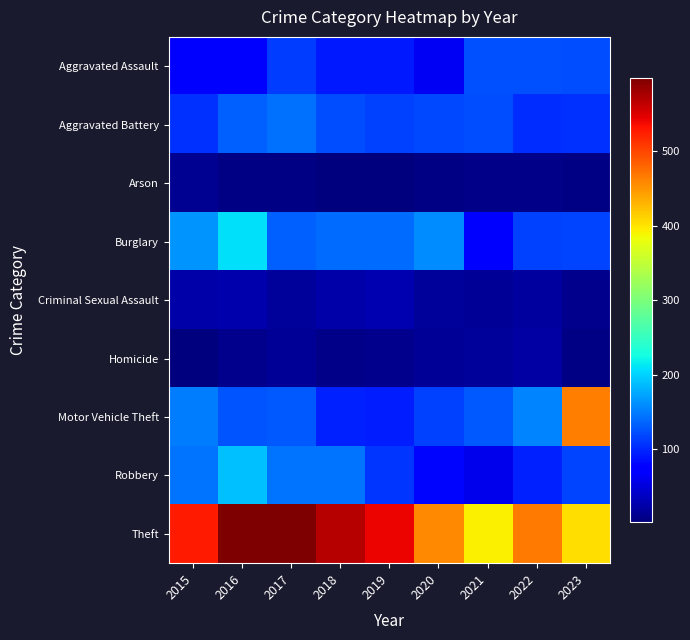

Reading right to left, list all the values displayed in this chart.

Aggravated Assault: 2023=122	2022=125	2021=124	2020=64	2019=92	2018=91	2017=112	2016=78	2015=78
Aggravated Battery: 2023=106	2022=104	2021=123	2020=120	2019=115	2018=121	2017=144	2016=134	2015=105
Arson: 2023=5	2022=8	2021=8	2020=5	2019=2	2018=4	2017=6	2016=5	2015=12
Burglary: 2023=118	2022=116	2021=75	2020=159	2019=140	2018=141	2017=134	2016=208	2015=163
Criminal Sexual Assault: 2023=10	2022=20	2021=15	2020=17	2019=28	2018=24	2017=17	2016=26	2015=24
Homicide: 2023=6	2022=22	2021=17	2020=15	2019=10	2018=8	2017=14	2016=10	2015=3
Motor Vehicle Theft: 2023=465	2022=154	2021=130	2020=114	2019=94	2018=97	2017=129	2016=127	2015=150
Robbery: 2023=117	2022=97	2021=59	2020=79	2019=108	2018=146	2017=145	2016=189	2015=145
Theft: 2023=404	2022=468	2021=392	2020=457	2019=541	2018=569	2017=597	2016=599	2015=529